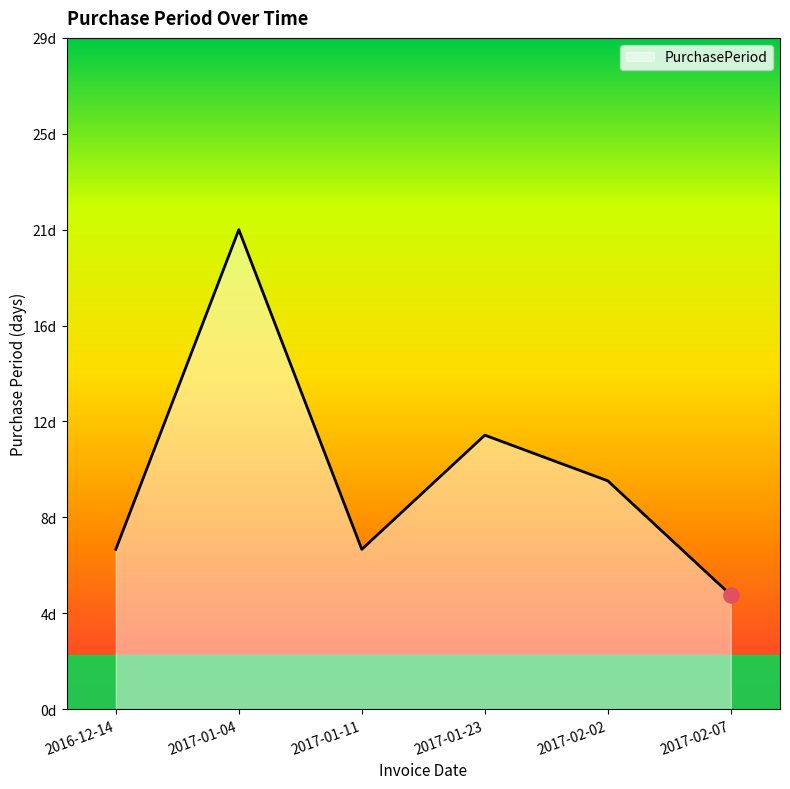

What is the change in value from 2017-01-04 to 2017-01-11?

-14